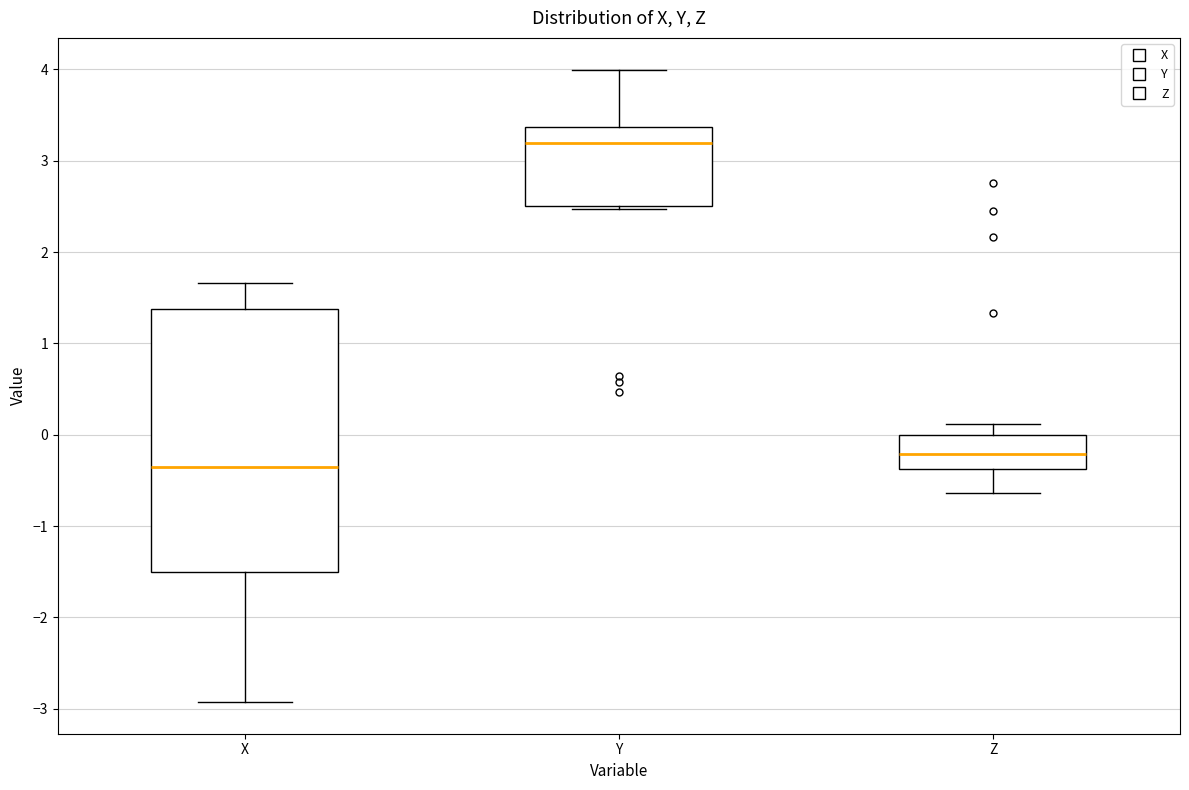

Which box is the tallest, from its lower edge to its upper edge?

X